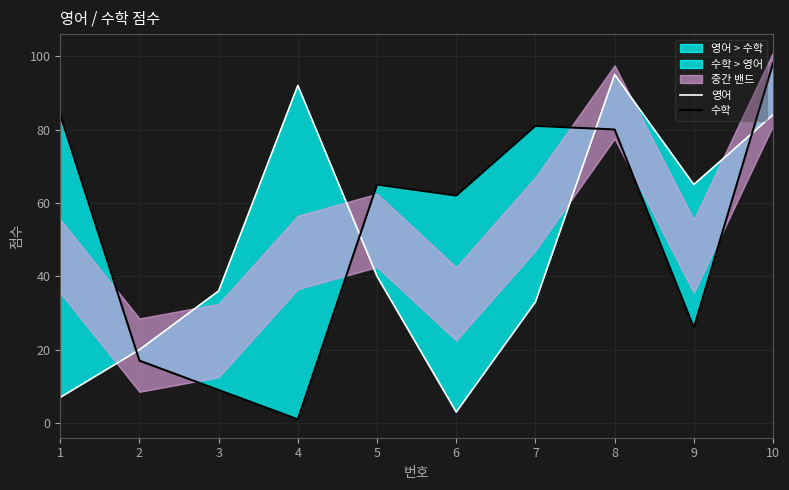

Which series has the largest range (max minus min)?

수학